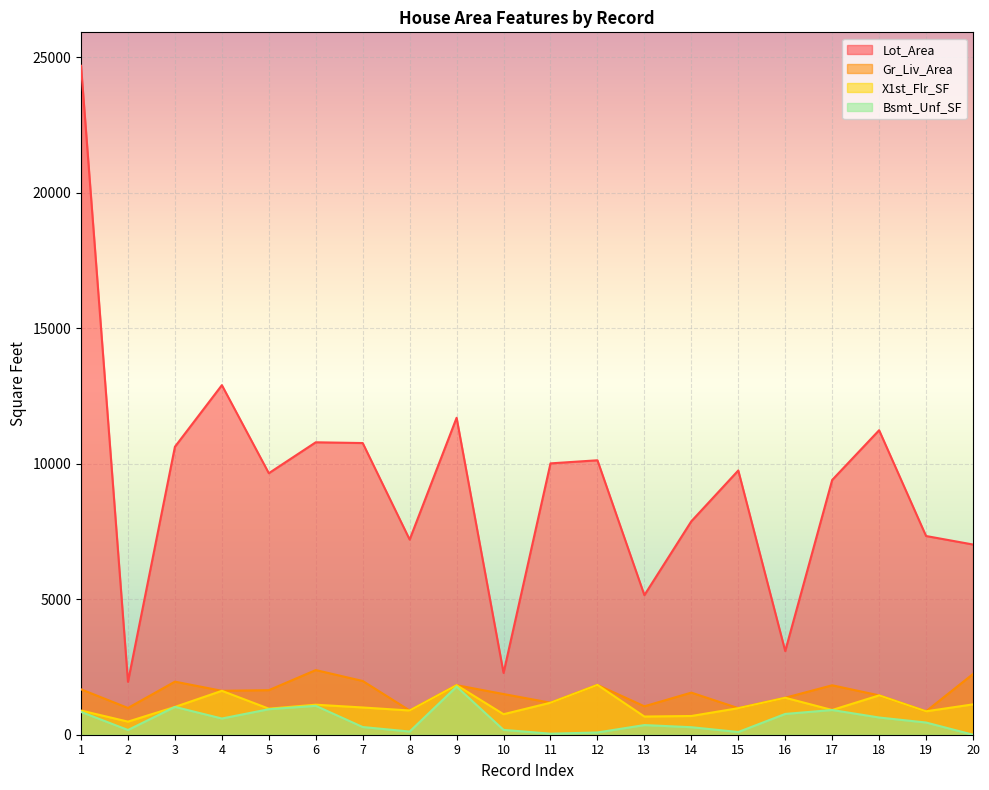

True or false: X1st_Flr_SF has a value of 1622 at 15.

False